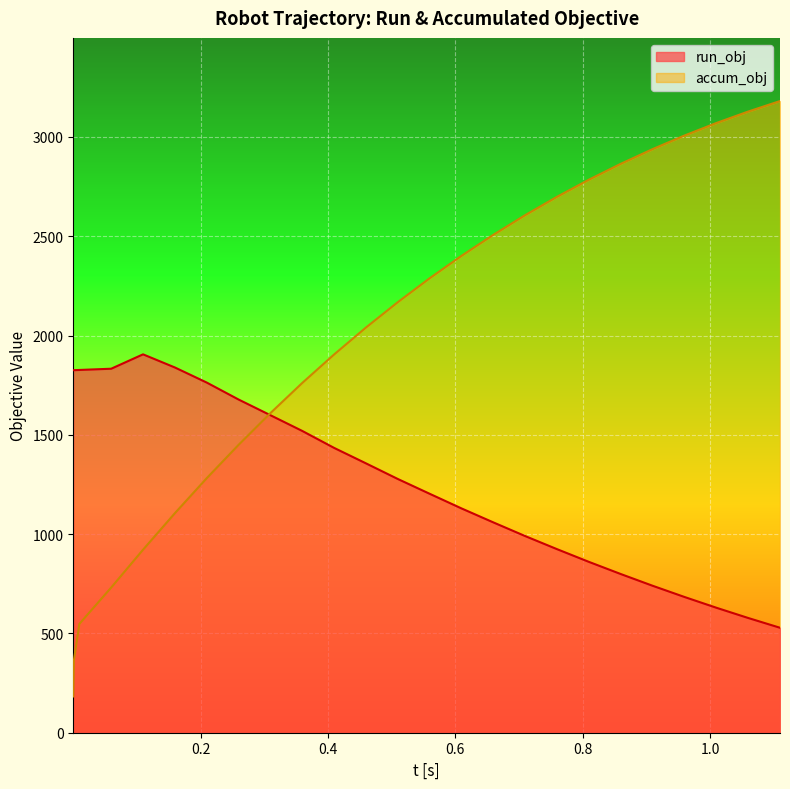

What is the minimum value shown in the chart?

182.6